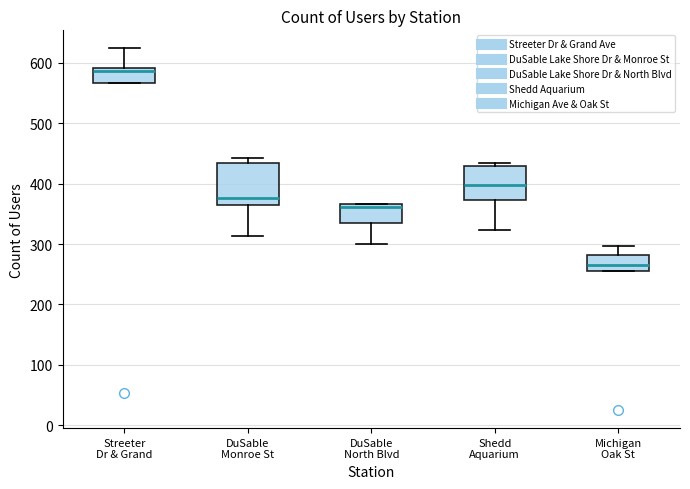

Which box's median line is the highest?

Streeter Dr & Grand